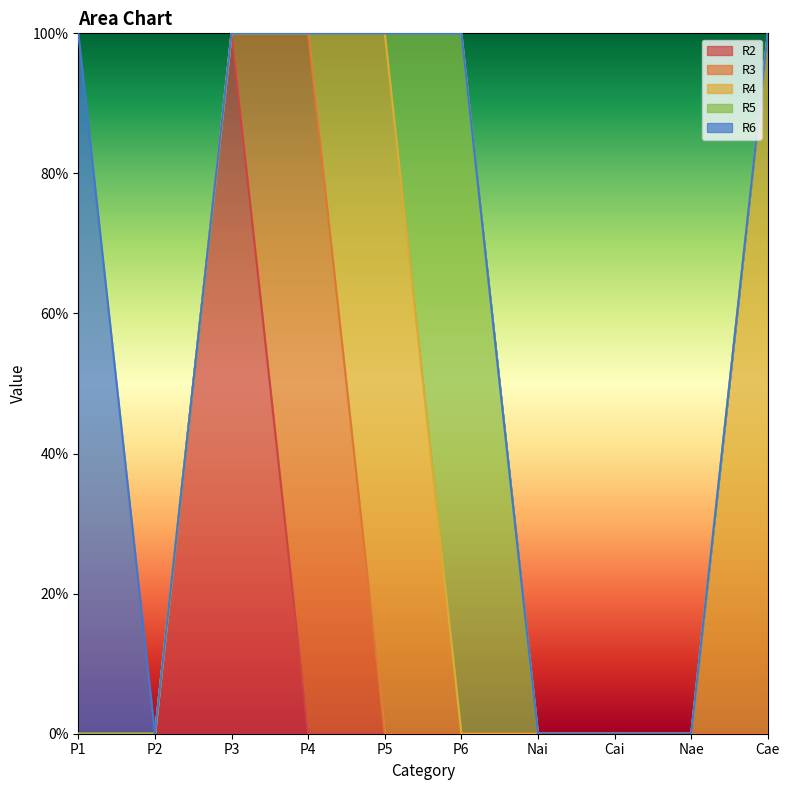

True or false: R3 and R6 cross at least once.

False